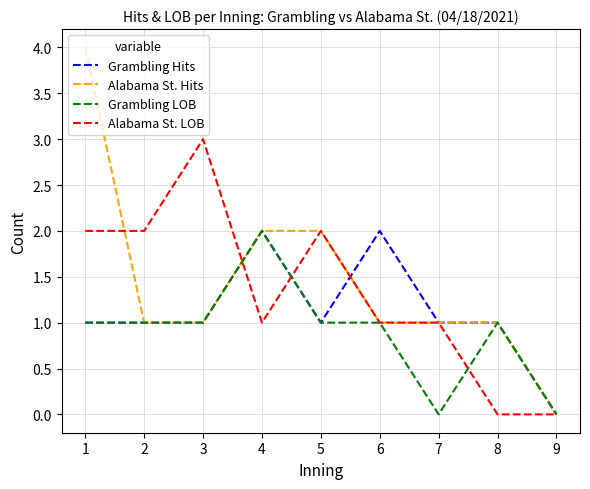

The value of Alabama St. LOB at 2 is 1. True or false?

False